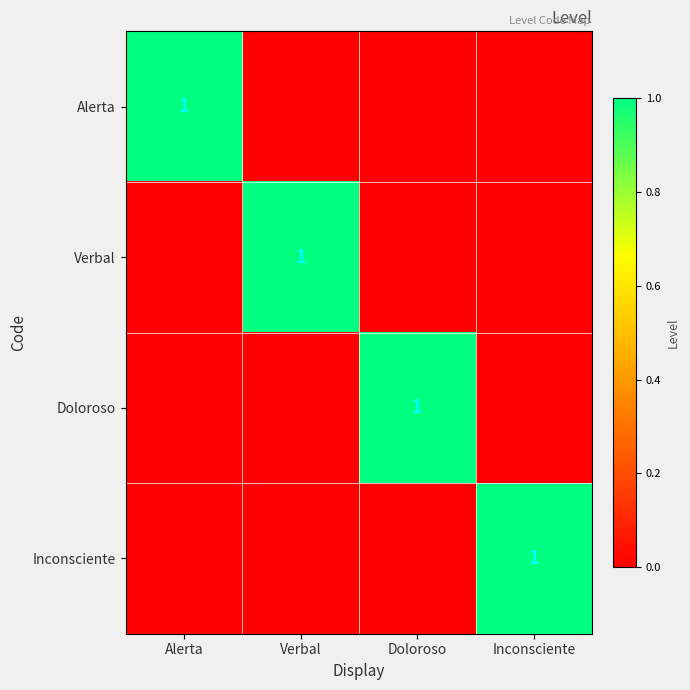

The value of Doloroso at Doloroso is 2. True or false?

False